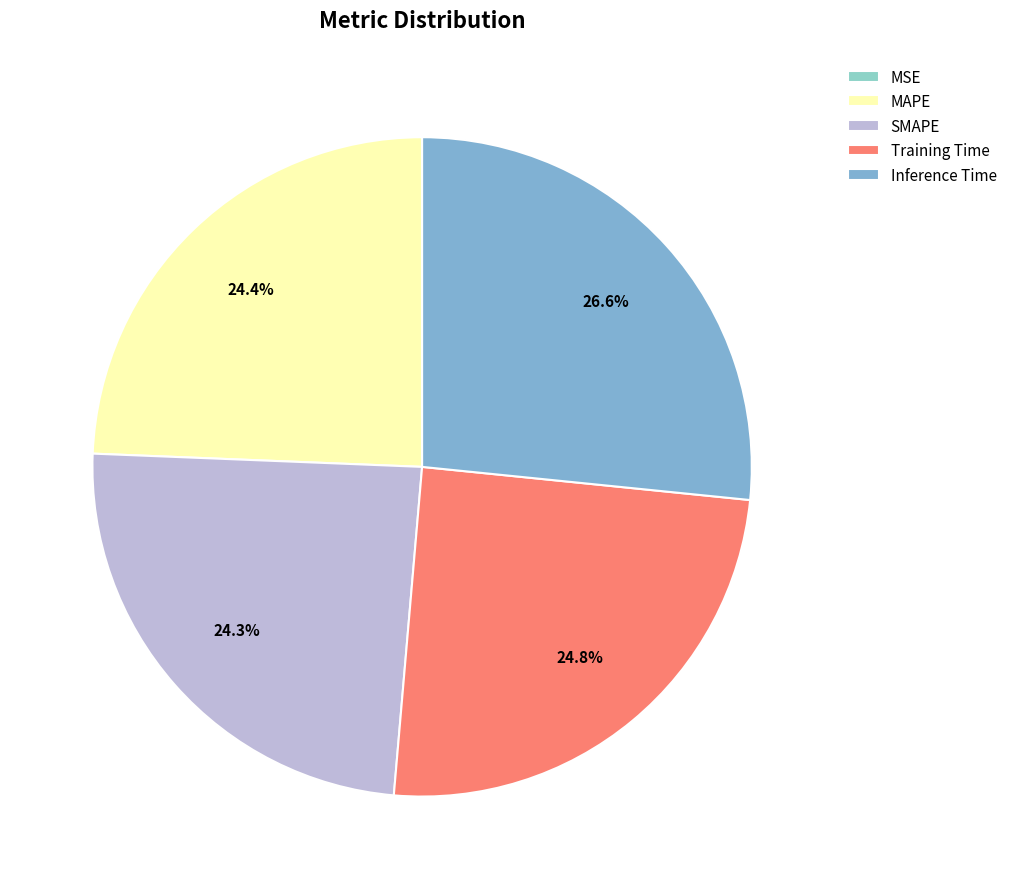

To the nearest percent, what is the difference between the MSE and MAPE slice percentages?

24%